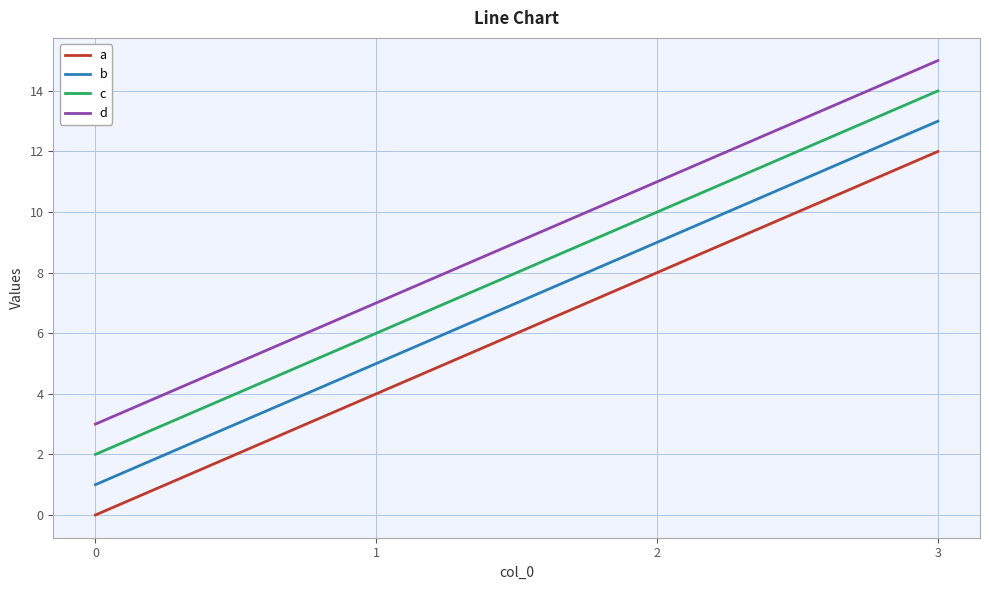

Is it true that d equals 7 at 1?

True